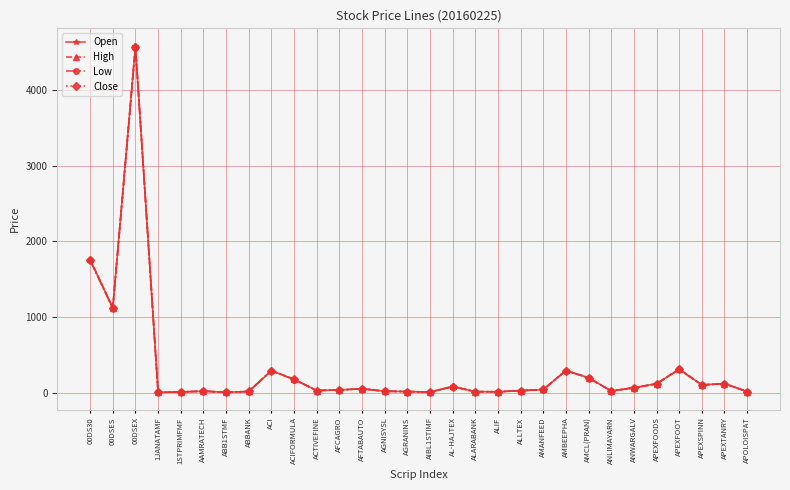

The value of Low at AFTABAUTO is 51.2. True or false?

True